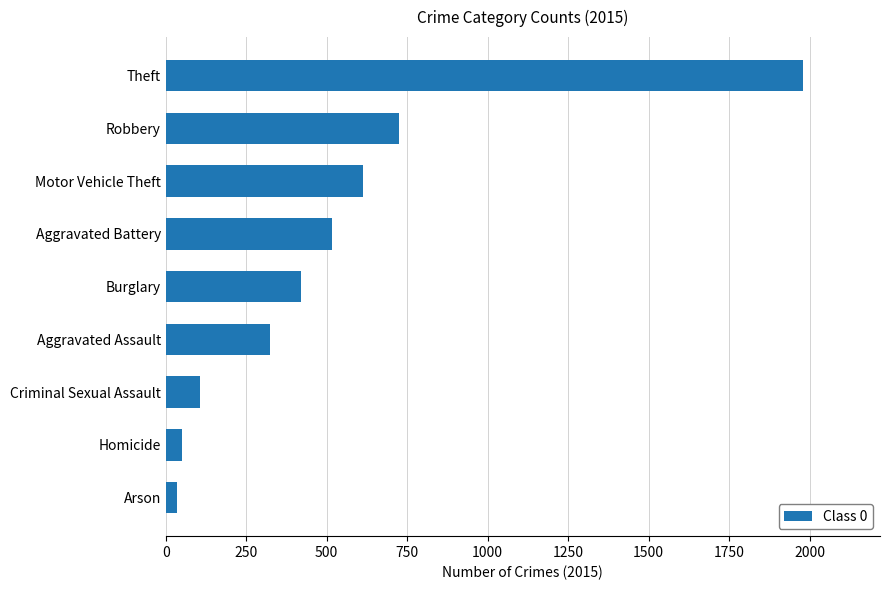

Approximately how many times larger is the value at Robbery compared to Burglary?

1.7